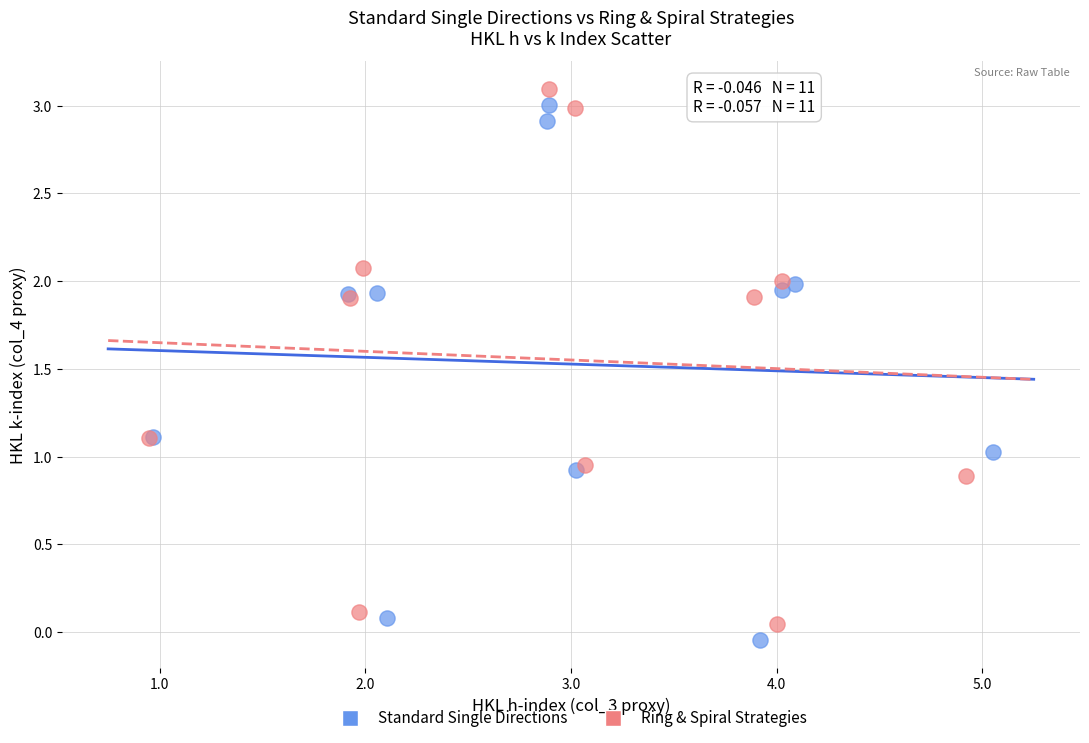

What are all the series names shown in the legend?

Standard Single Directions, Ring & Spiral Strategies